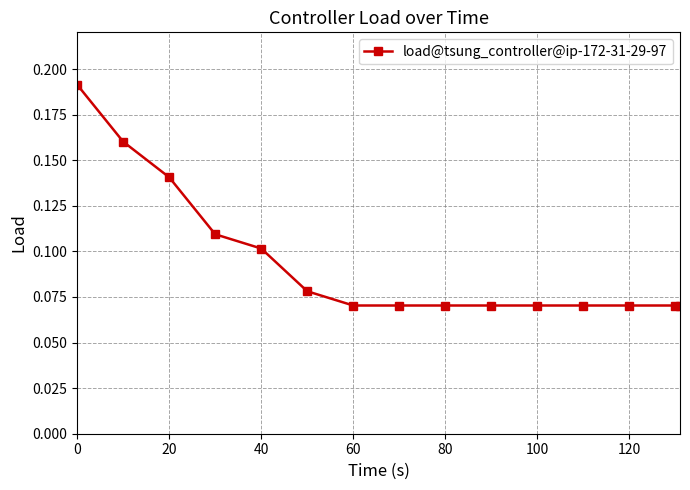

How many categories are shown in the chart?

15